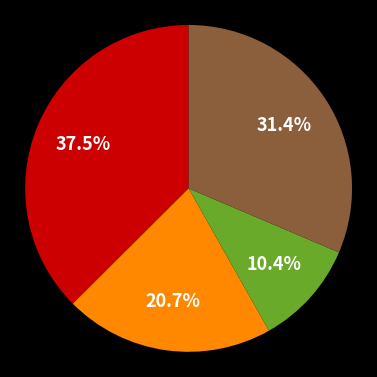

Is there any slice that represents more than half of the pie?

No